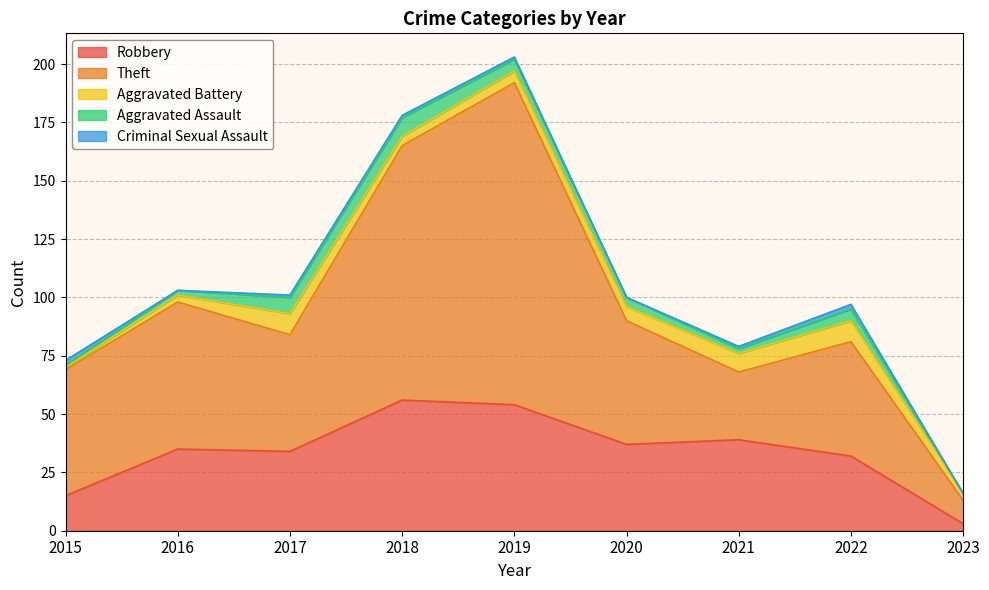

Rank the series by their maximum value, from lowest to highest.

Criminal Sexual Assault, Aggravated Assault, Aggravated Battery, Robbery, Theft